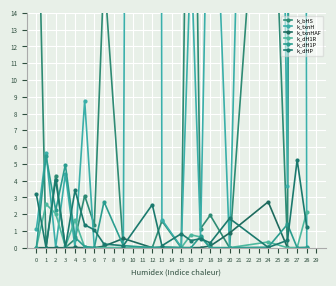

What is the difference between the k_dHP values at 7 and 18?

0.1